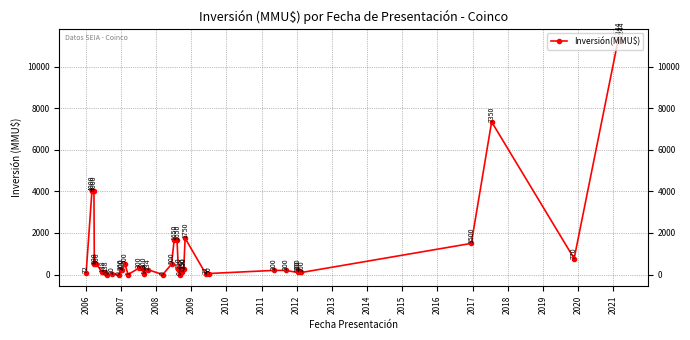

What is the difference between the maximum and second lowest values?

11244